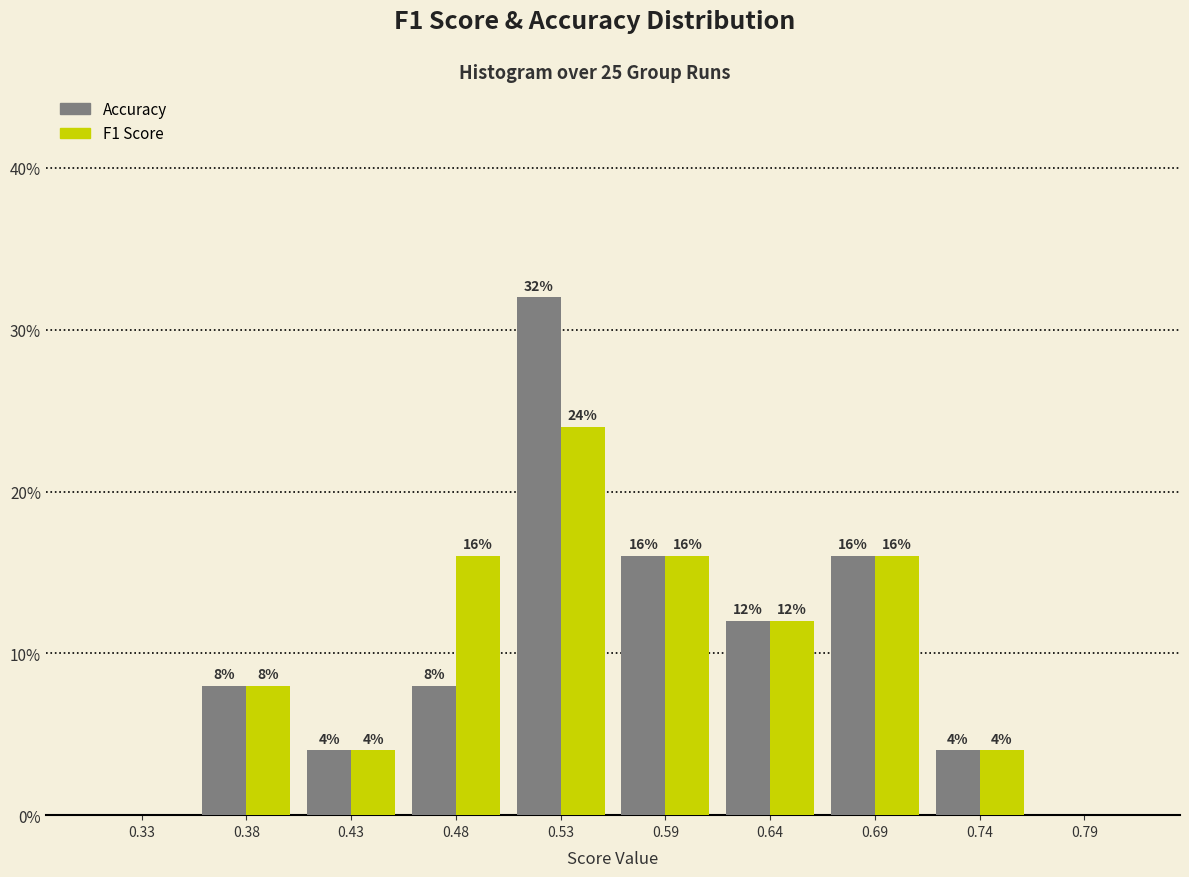

In the Accuracy series, which range on the x-axis has the tallest bar?

0.508 to 0.560